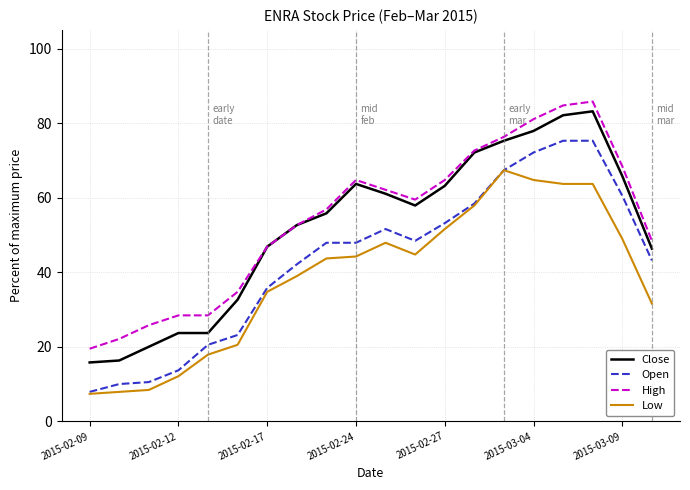

Is this an area chart (filled region under the line)?

No